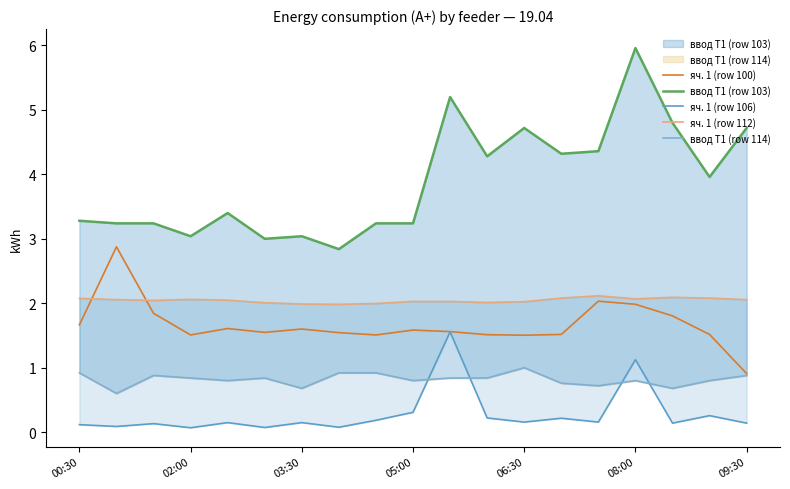

At which label does яч. 1 (row 100) first exceed 1?

00:30